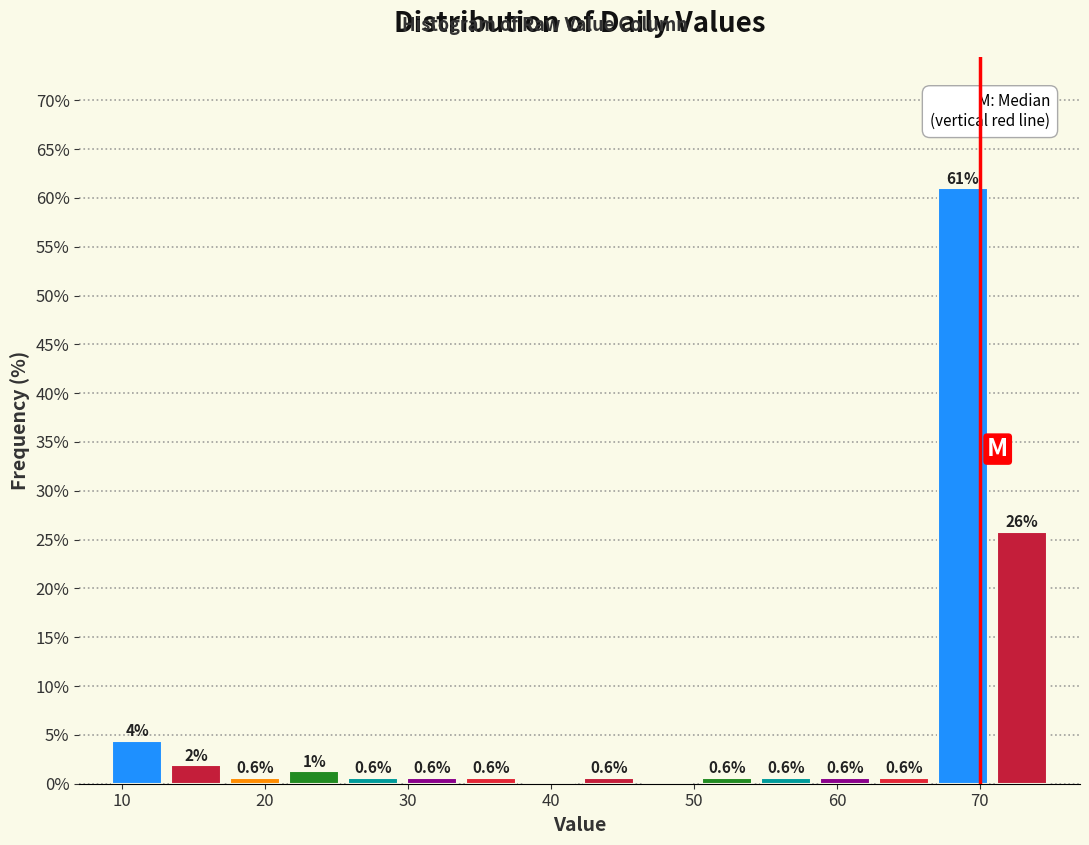

Which range on the x-axis has the tallest bar?

67 to 71